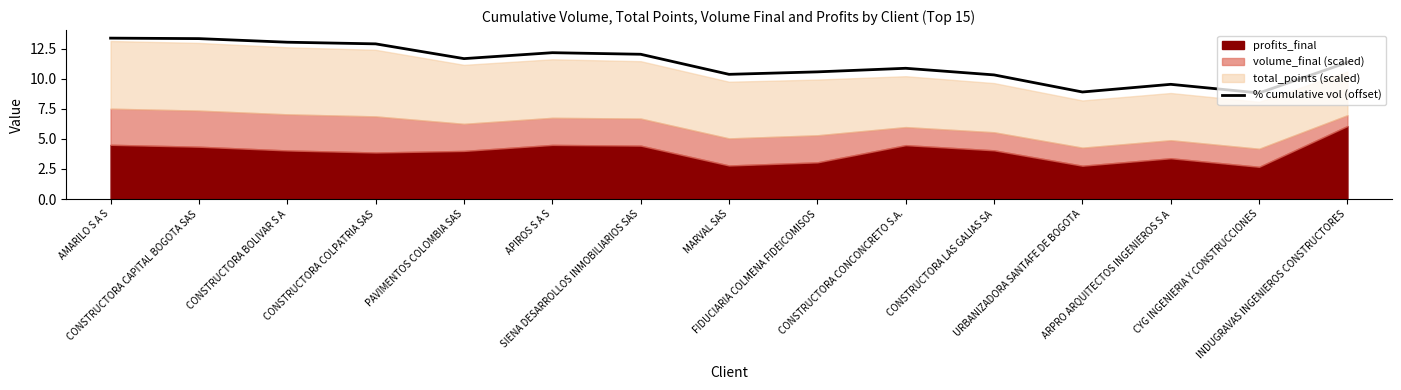

Between ARPRO ARQUITECTOS INGENIEROS S A and CONSTRUCTORA CAPITAL BOGOTA SAS, which is larger?

CONSTRUCTORA CAPITAL BOGOTA SAS